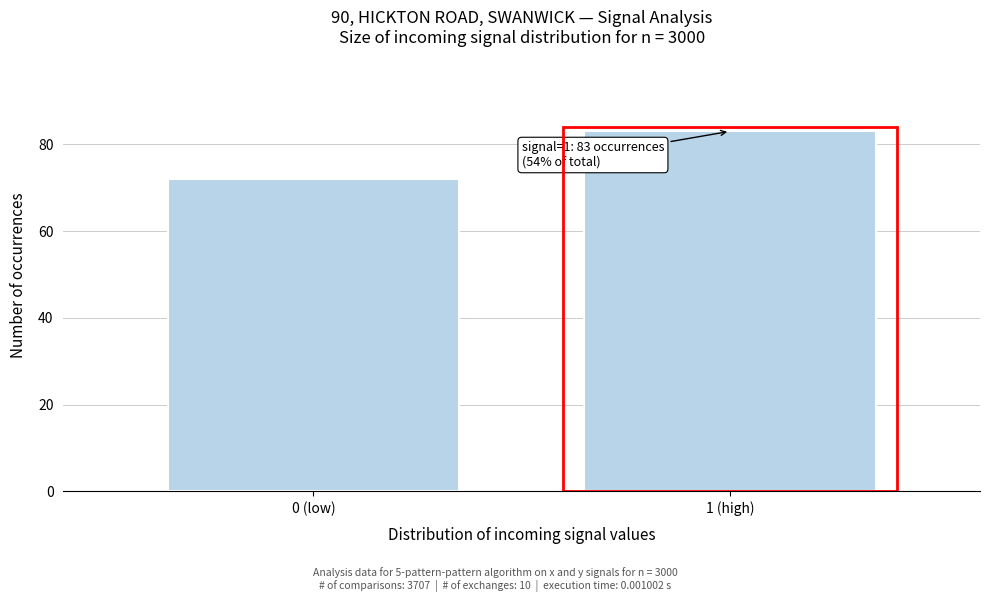

Reading left to right, list all the values displayed in this chart.

0 (low)=72	1 (high)=83